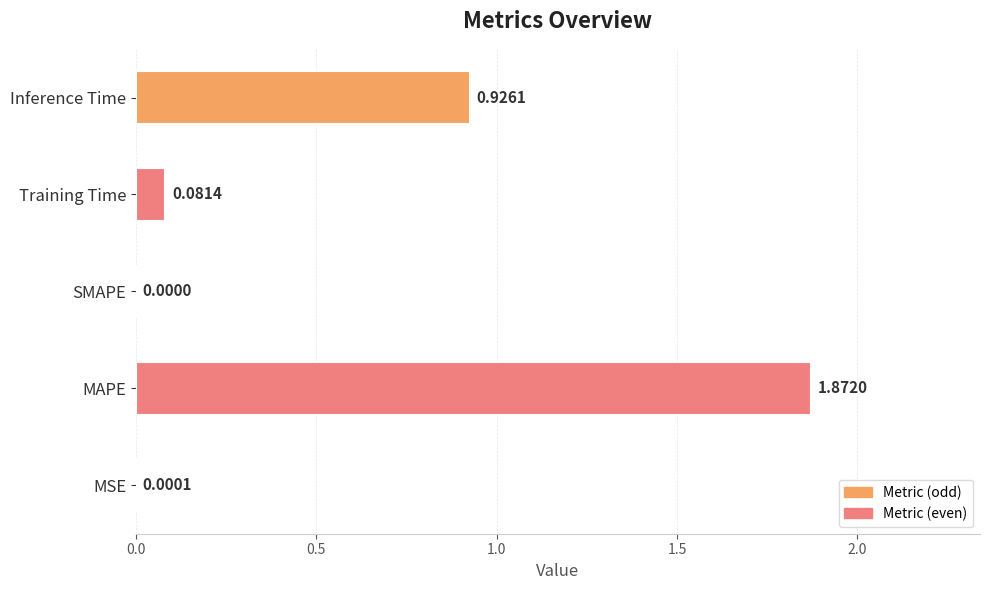

Where is the data nearest to the value 0?

SMAPE